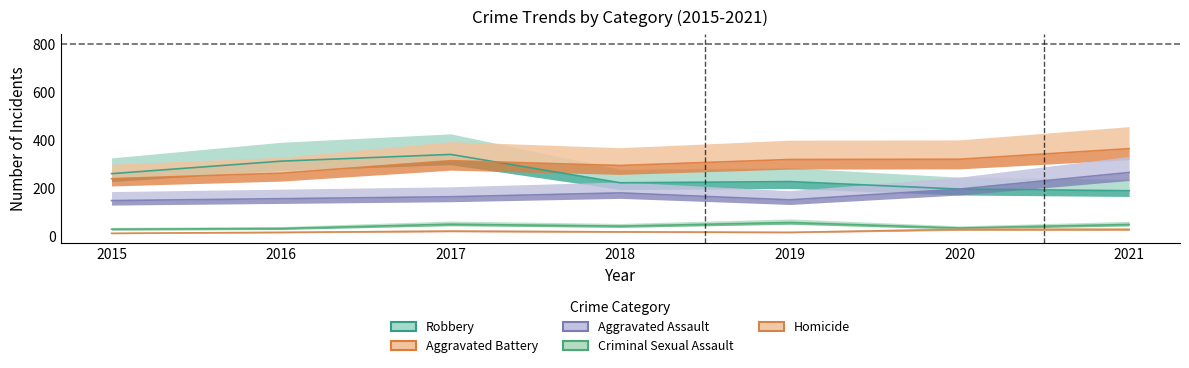

Which series has the largest total across all categories?

Aggravated Battery